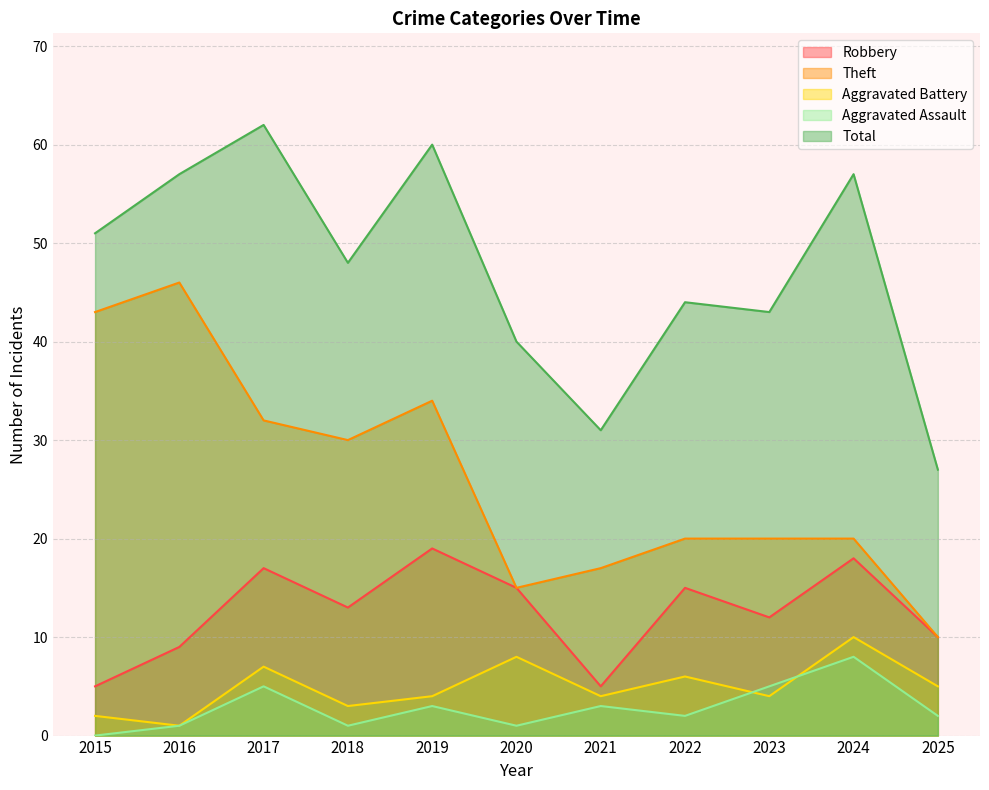

Rank the series by their maximum value, from highest to lowest.

Total, Theft, Robbery, Aggravated Battery, Aggravated Assault